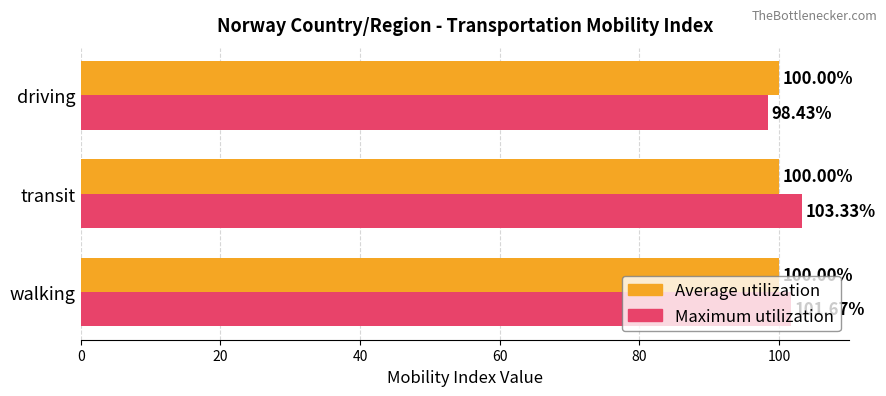

What is the lowest value of the Average utilization series?

100.0